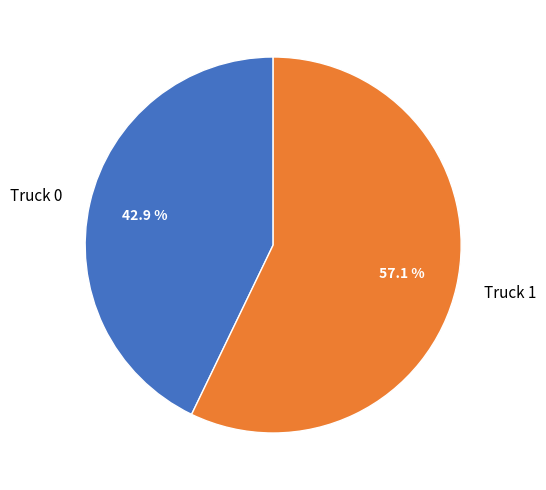

The Truck 0 slice represents 43% of the pie. True or false?

True